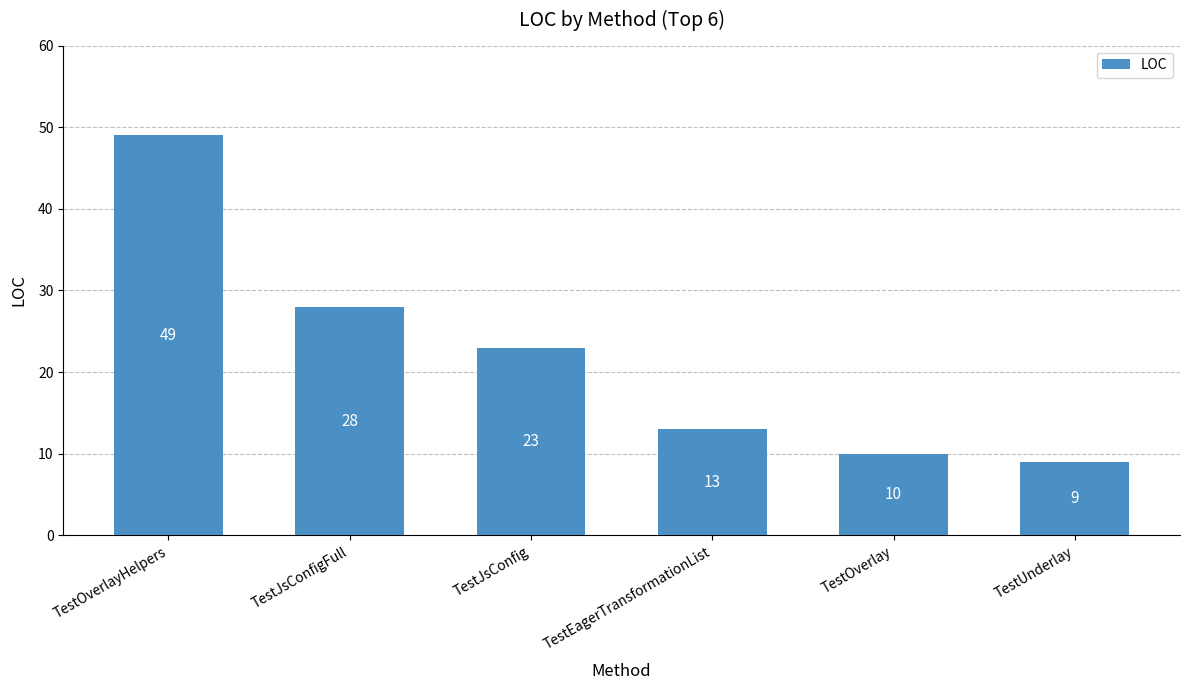

Read the value at TestJsConfigFull.

28